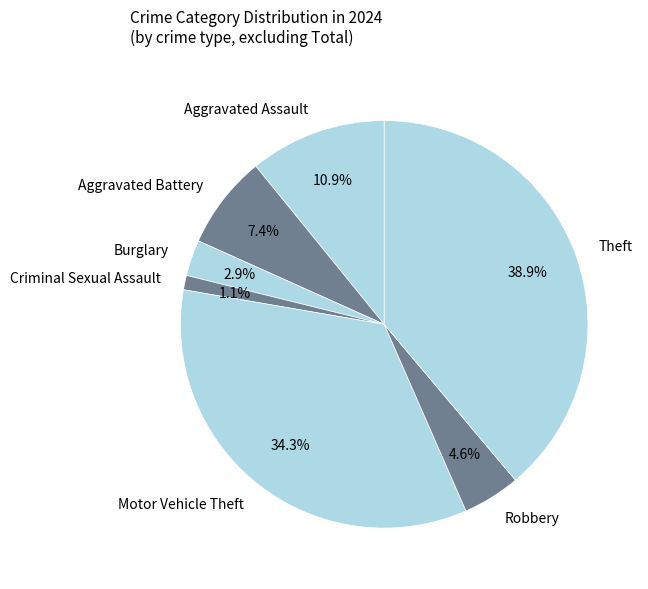

Which category has the biggest portion of the pie?

Theft